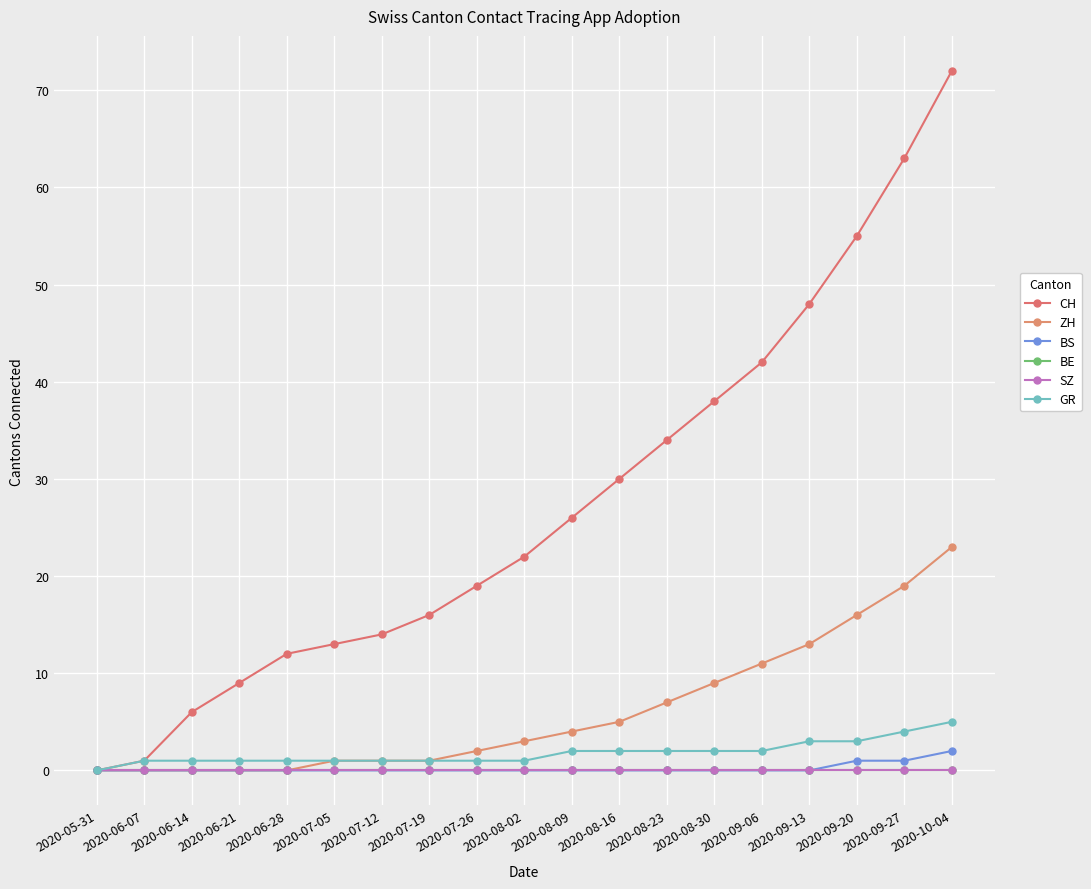

Does the chart have visible grid lines?

Yes